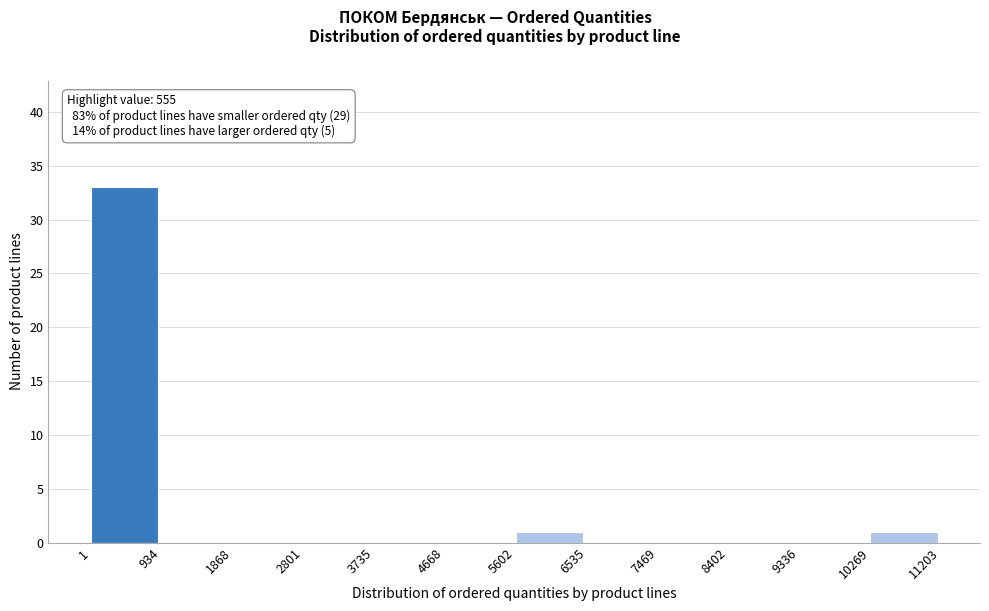

Over which range of the x-axis is the bar tallest?

1 to 934